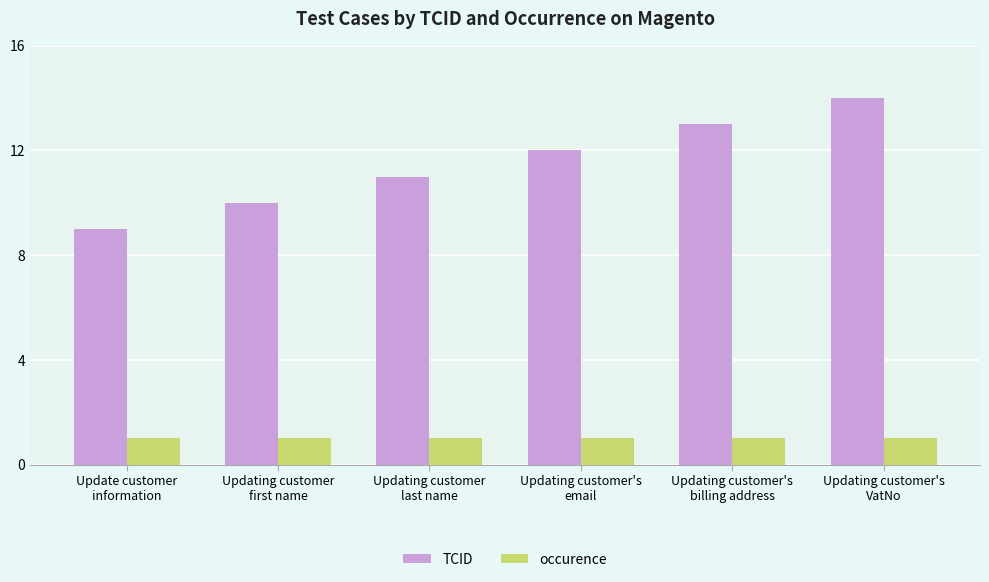

What is the sum of the occurence values at Update customer
information and Updating customer
last name?

2